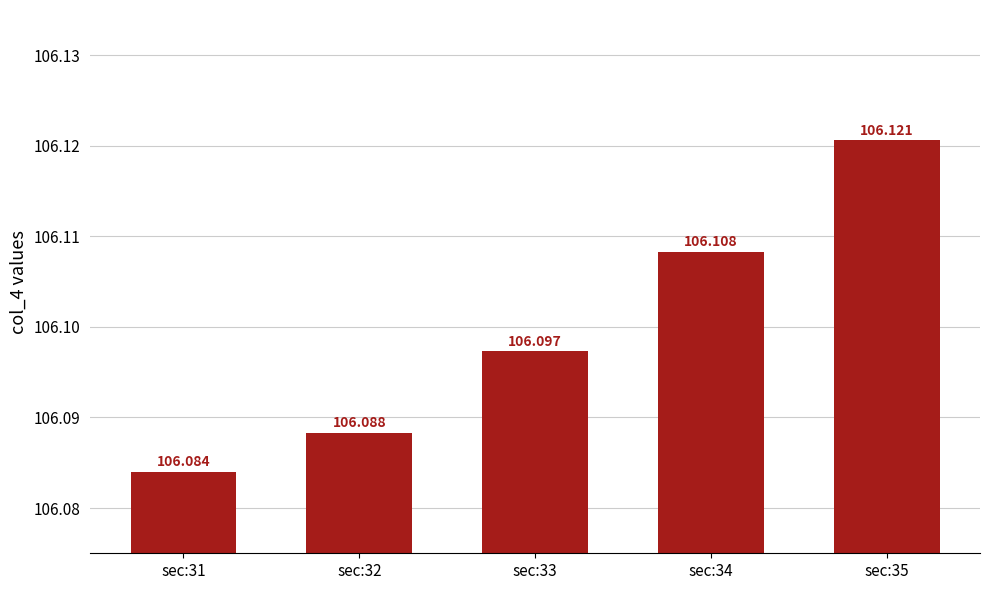

Approximately how many times larger is the value at sec:32 compared to sec:31?

1.0